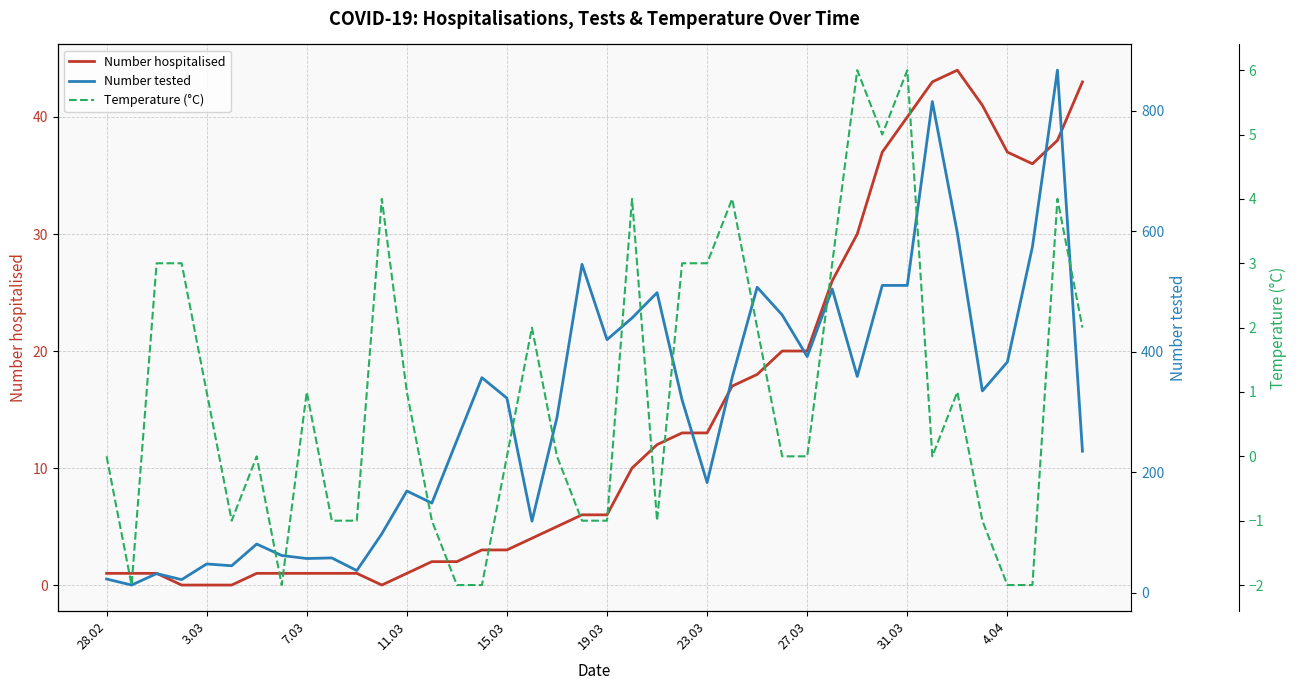

What is the sum of all Number tested values?

12065